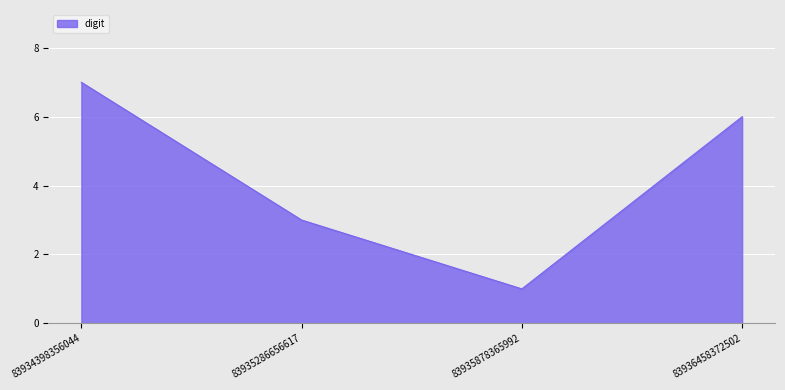

What is the maximum value shown in the chart?

7